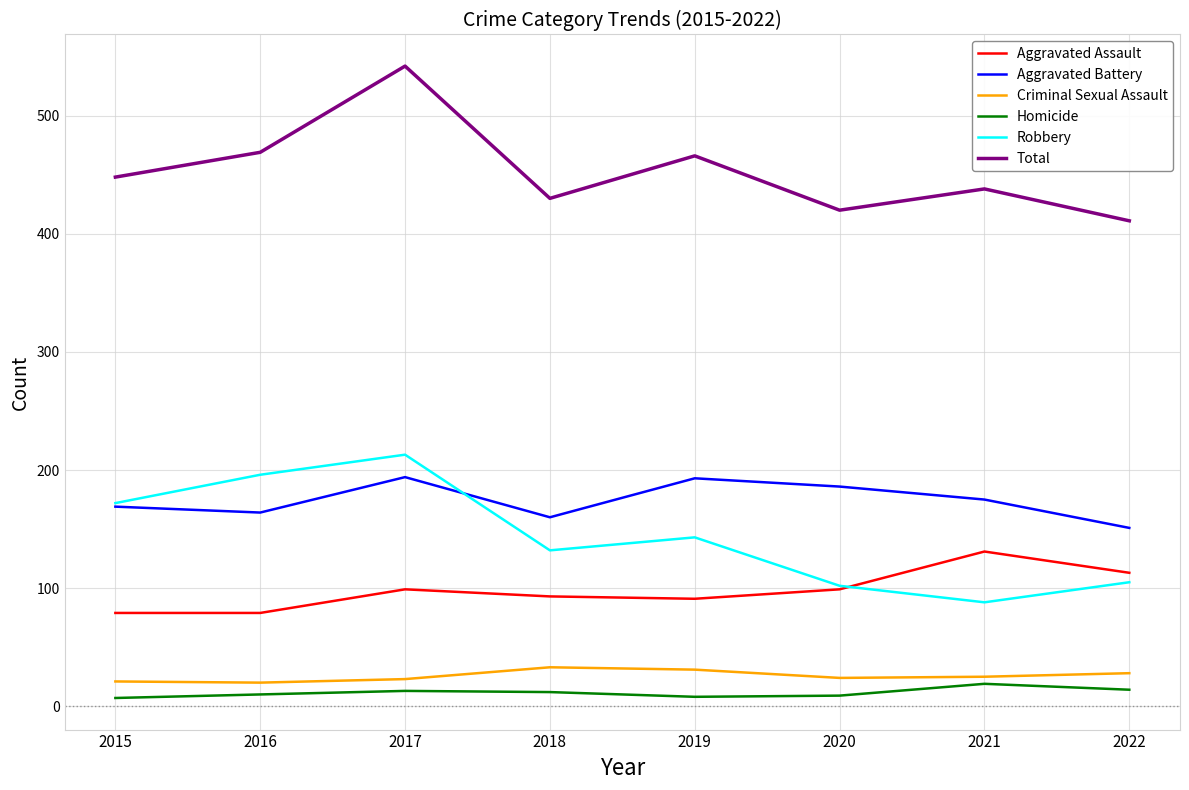

In Homicide, how many points are lower than both neighbors (excluding endpoints)?

1